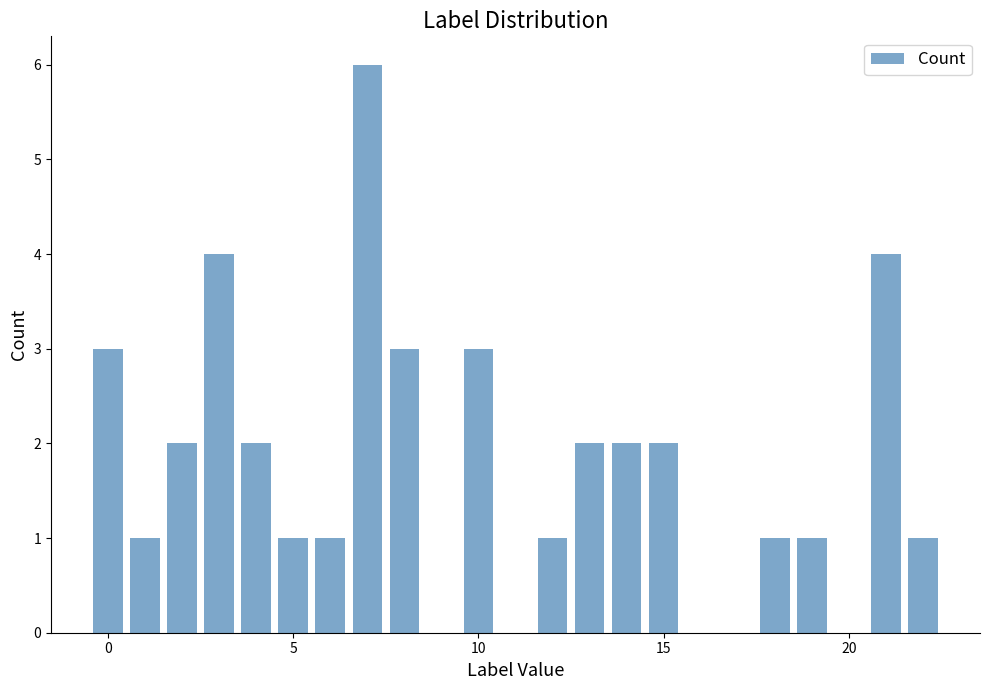

What is the maximum value shown in the chart?

6